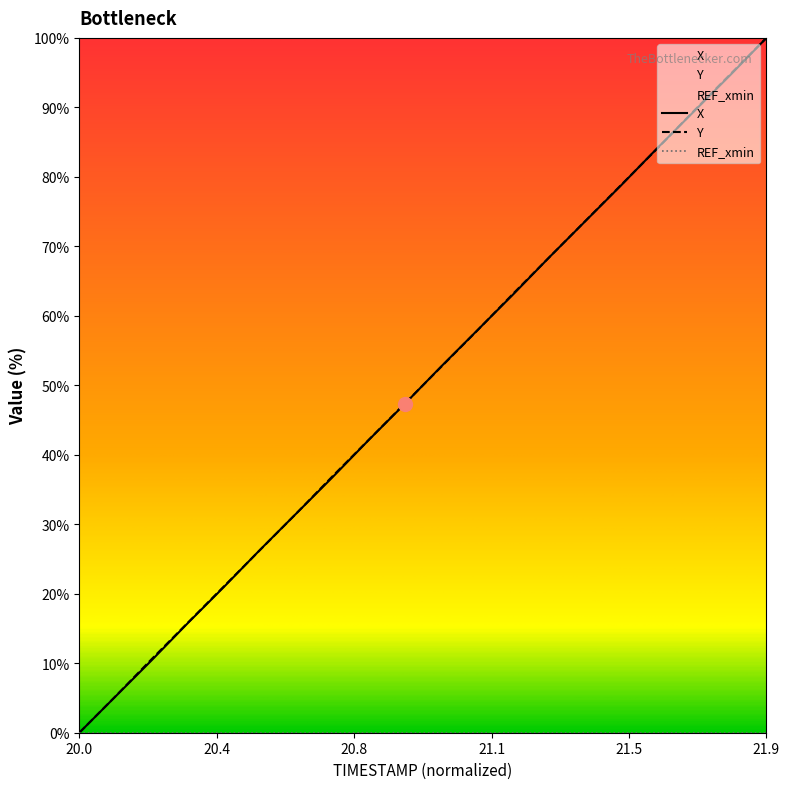

True or false: Y and X cross at least once.

True